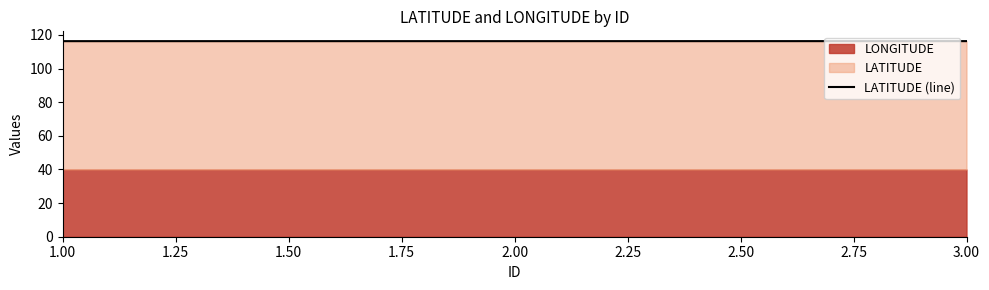

What is the value of the 1st point from the left?

116.3